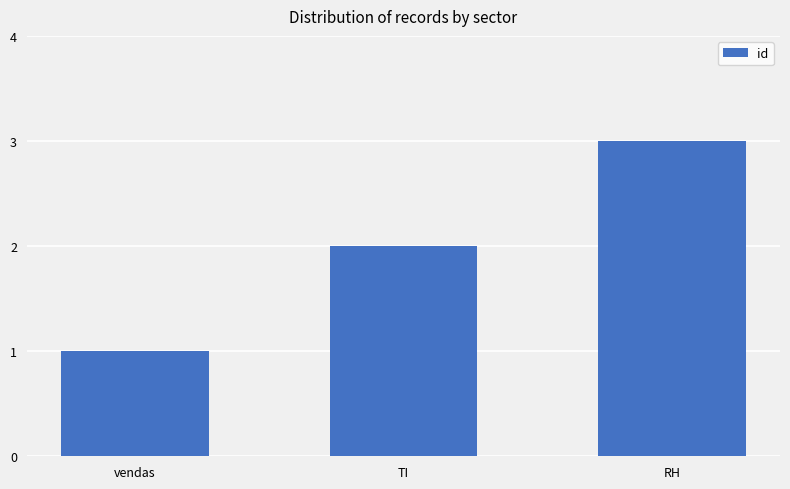

Reading left to right, transcribe all the data shown in this chart.

1	2	3